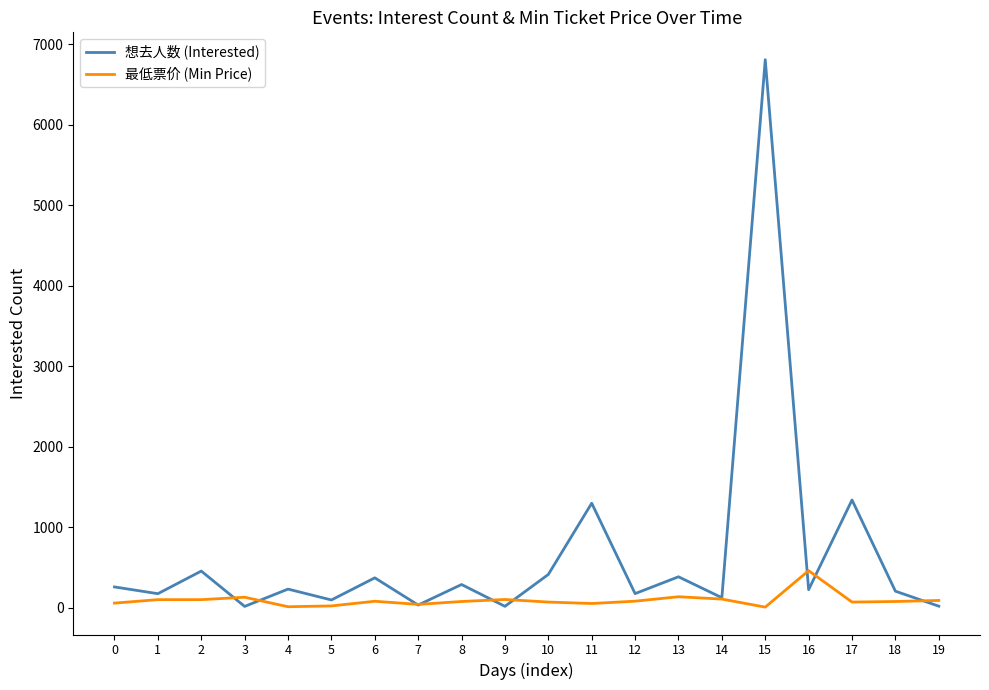

What is the highest value of the 想去人数 (Interested) series?

6806.0